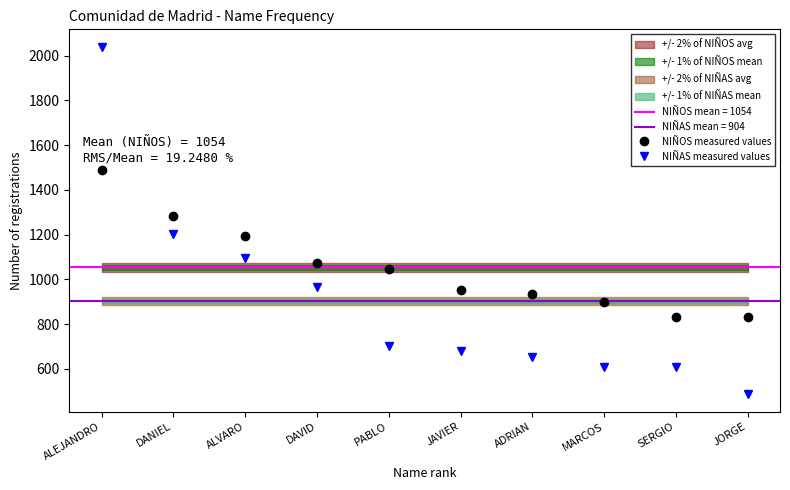

Which series ends up on top after the final intersection of NIÑAS measured values and NIÑOS measured values?

NIÑOS measured values